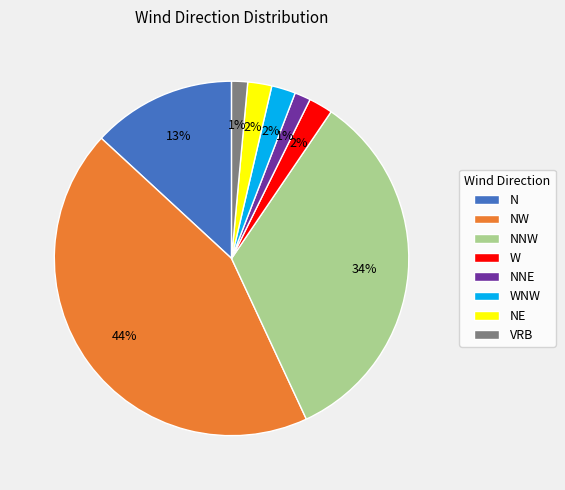

Count the number of slices in the pie.

8